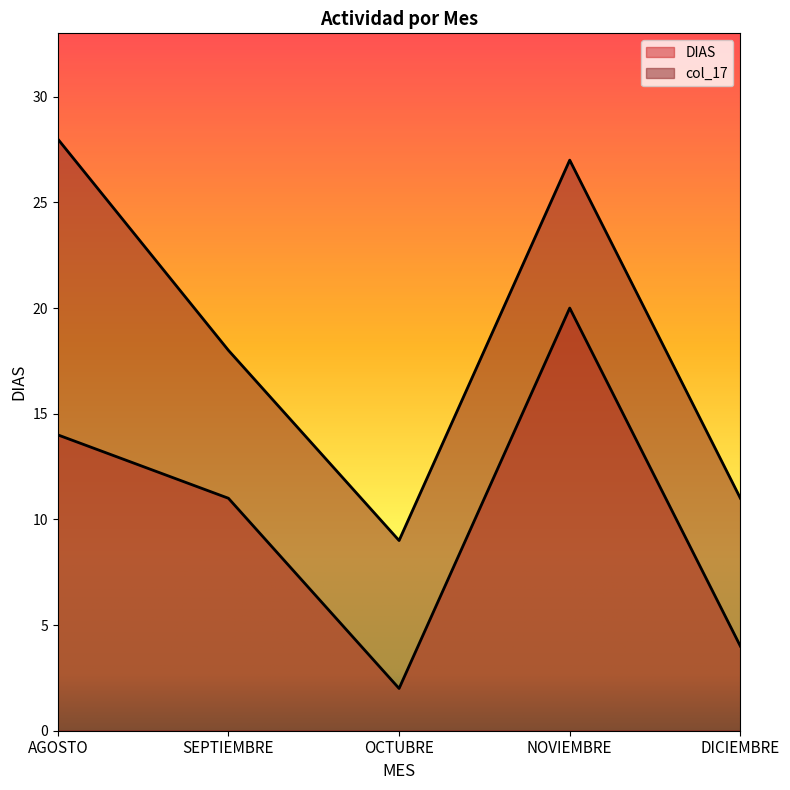

Reading right to left, transcribe all the data shown in this chart.

DIAS: DICIEMBRE=4	NOVIEMBRE=20	OCTUBRE=2	SEPTIEMBRE=11	AGOSTO=14
col_17: DICIEMBRE=11	NOVIEMBRE=27	OCTUBRE=9	SEPTIEMBRE=18	AGOSTO=28